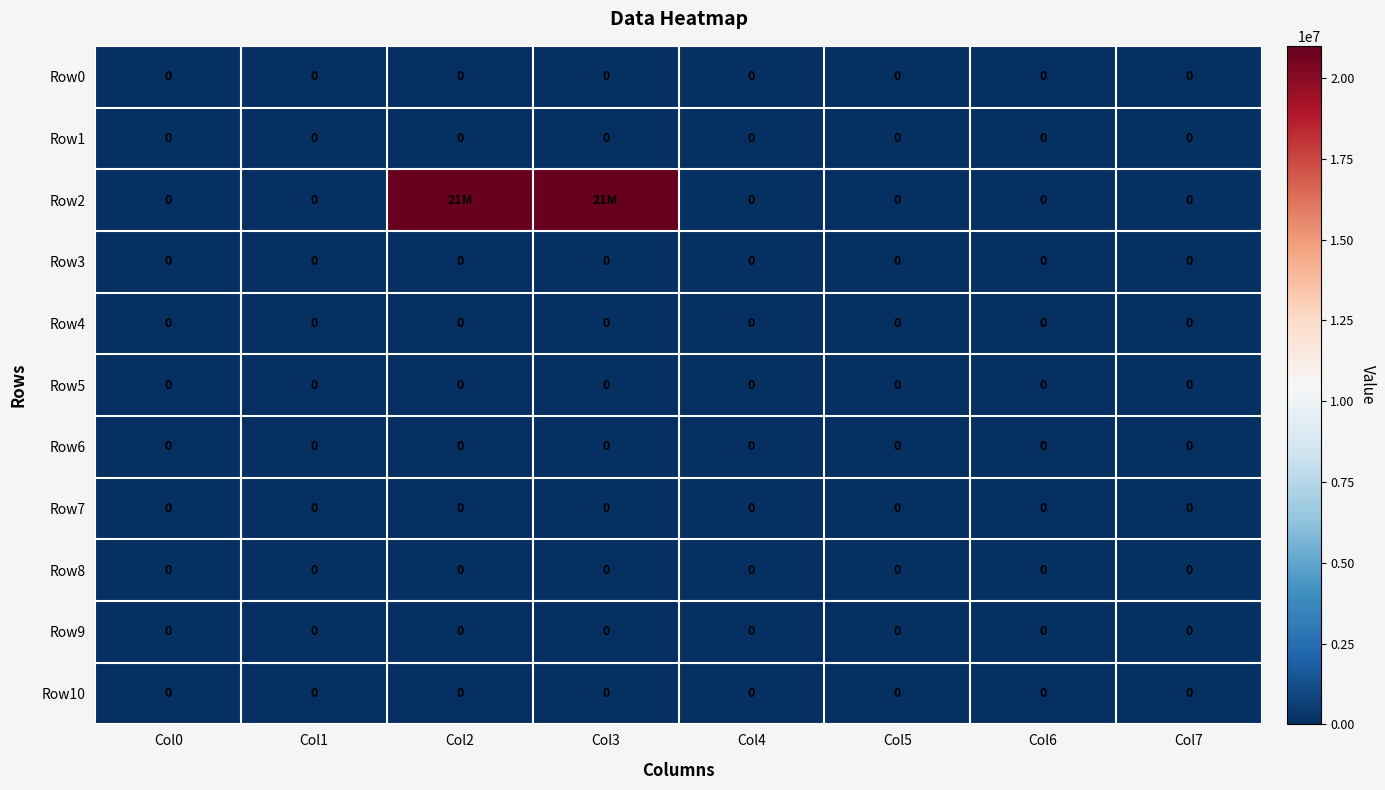

The value of Row5 at Col3 is 0. True or false?

True